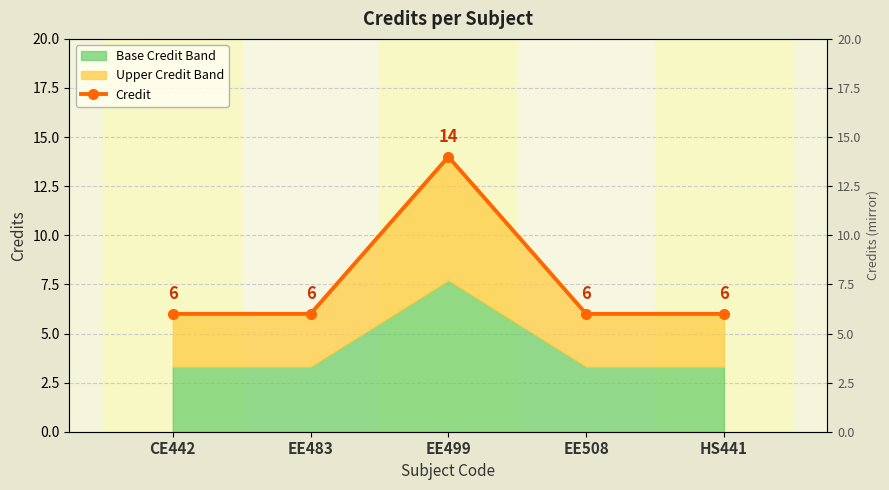

Reading left to right, transcribe all the data shown in this chart.

CE442=6	EE483=6	EE499=14	EE508=6	HS441=6